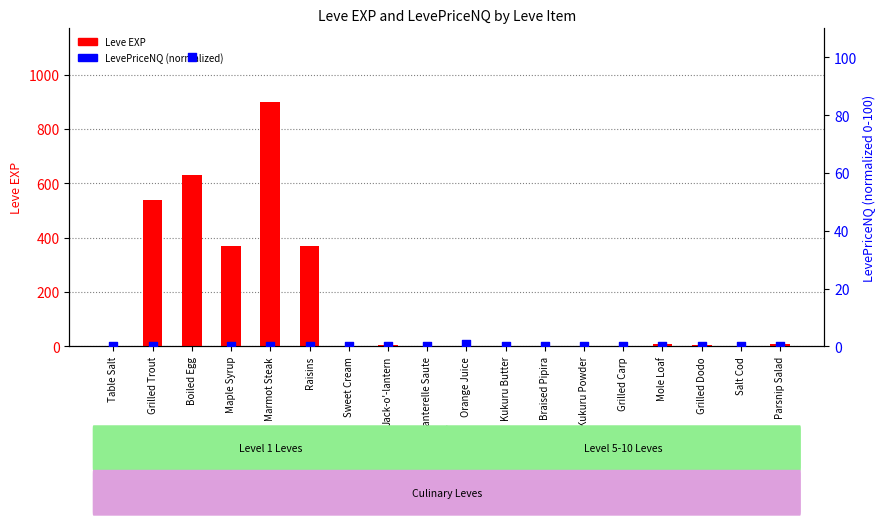

Which series has the largest total across all categories?

Leve EXP